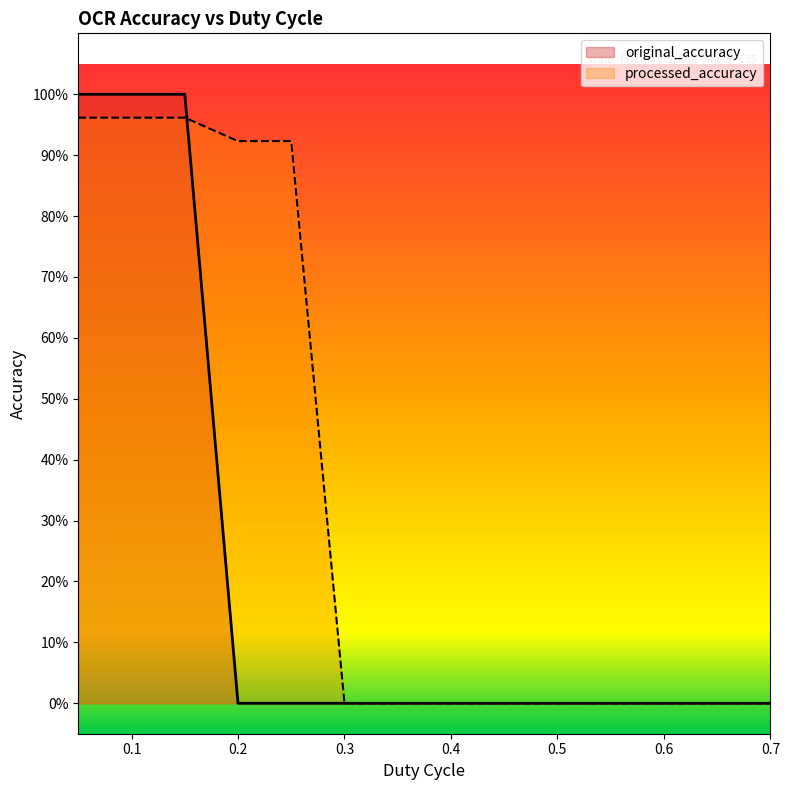

How many intersections are there between processed_accuracy and original_accuracy?

1